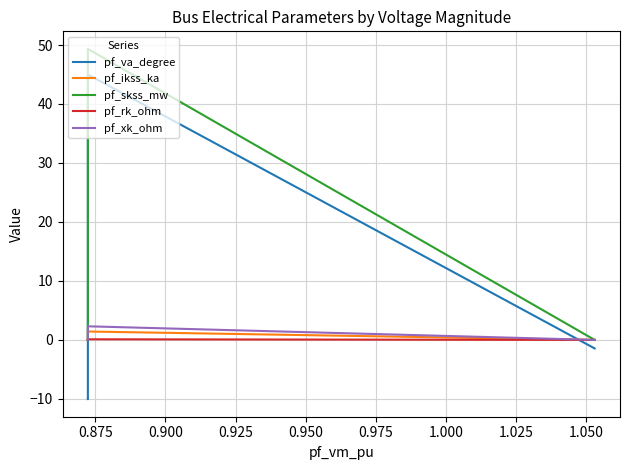

What is the value of the pf_skss_mw point at the 2nd from the left?

49.3